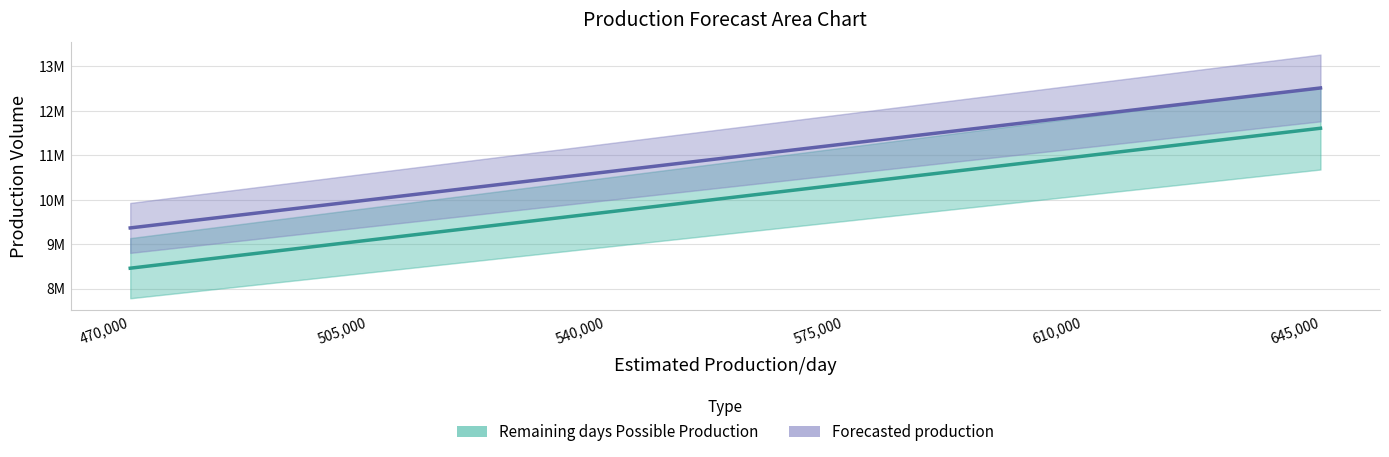

True or false: Remaining days Possible Production has a value of 18563180 at 645,000.

False